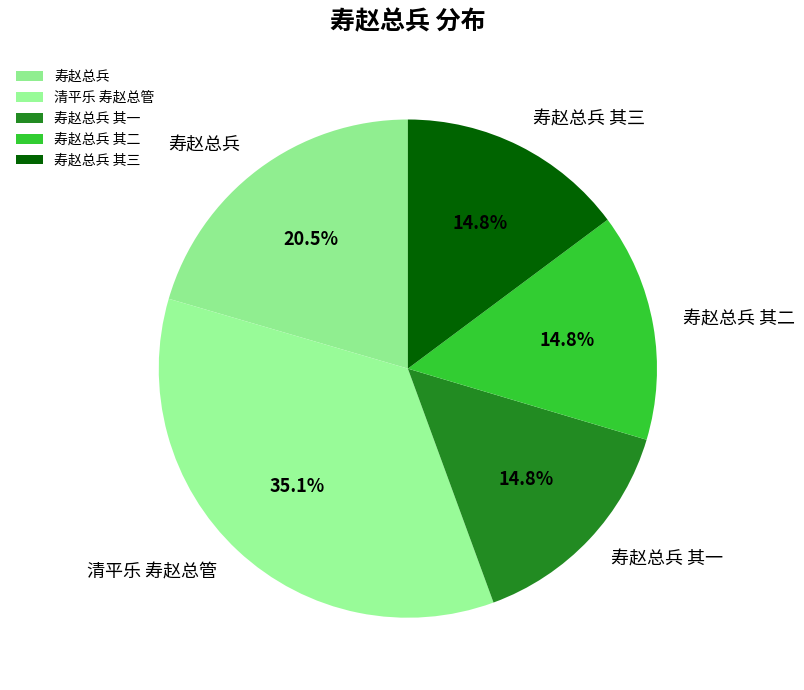

Approximately how many times larger is the value at 寿赵总兵 compared to 寿赵总兵 其一?

1.4